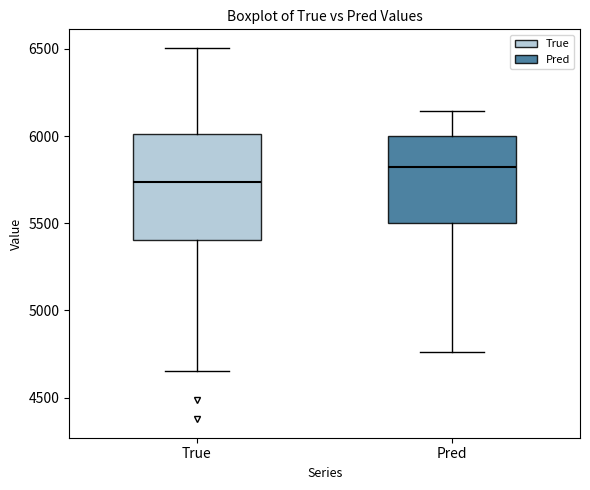

Reading left to right, read every box against the y-axis: the position of its median line, the range the box covers, and the ends of its whiskers. The values are not printed on the chart, so give them approximately, as read against the axis.

True: median 5750, box 5400 to 6000, whiskers 4650 to 6500
Pred: median 5800, box 5500 to 6000, whiskers 4750 to 6150